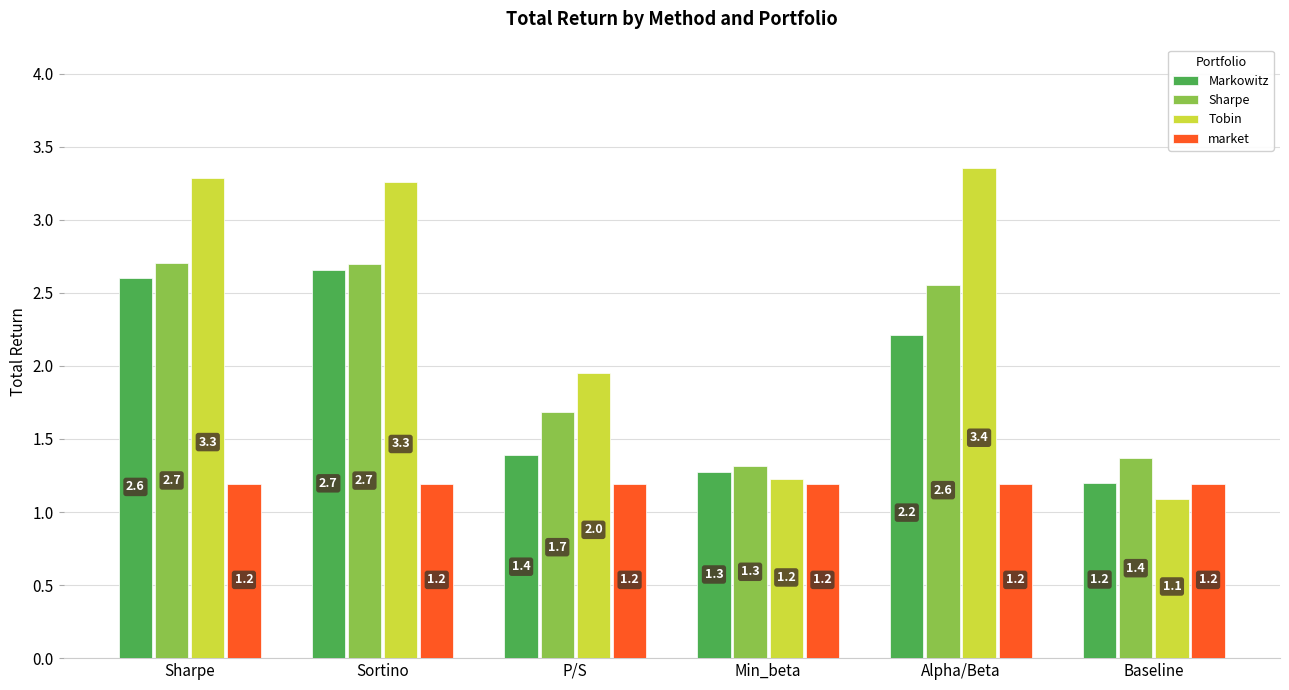

Between Sharpe and Baseline, which series saw the biggest shift?

Tobin